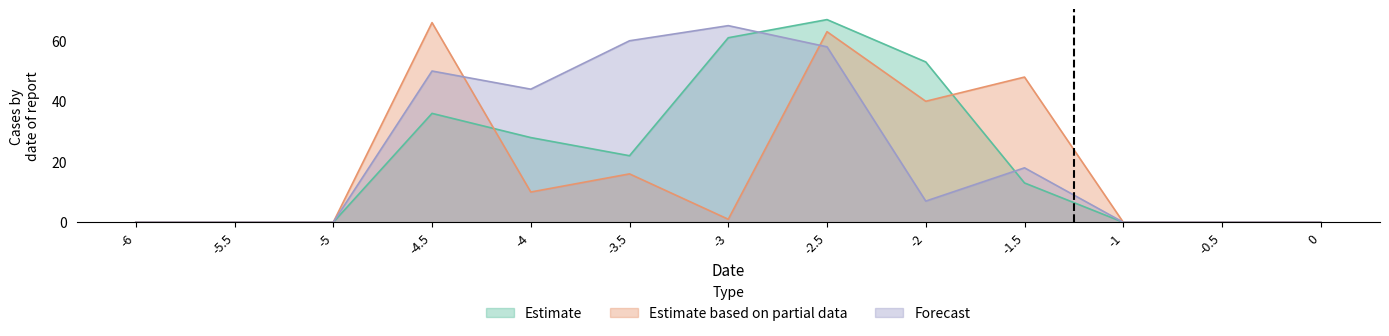

Where does the Estimate series first go above 13?

-4.5